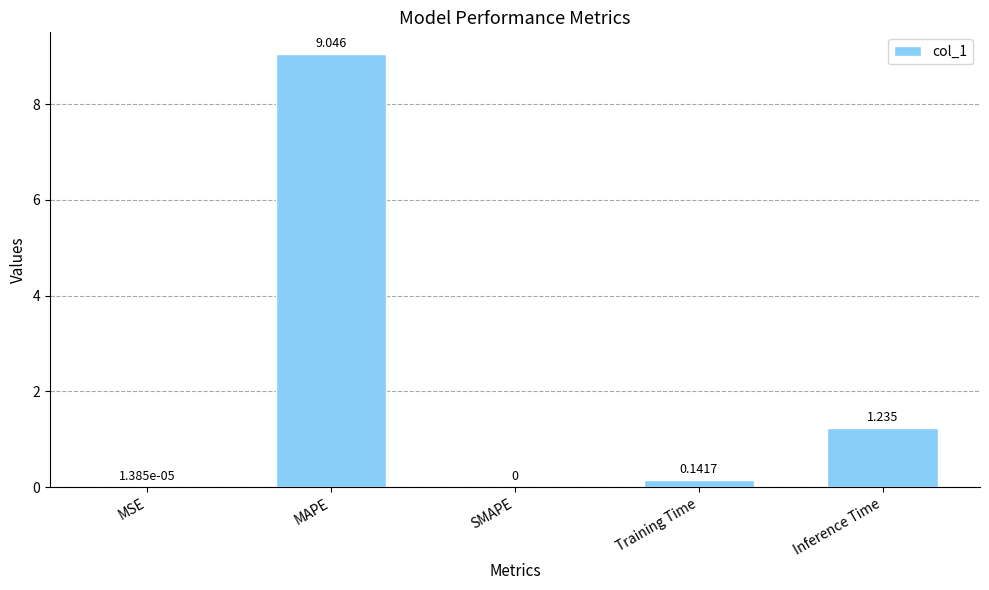

Where is the data nearest to the value 4?

Inference Time